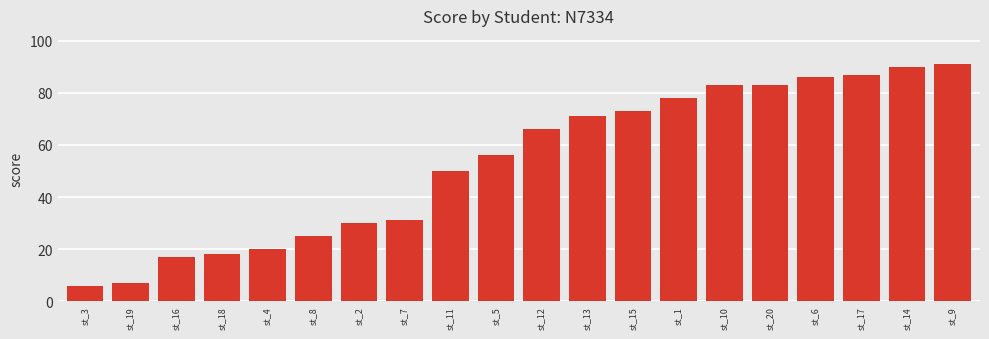

Which label corresponds to the smallest value in the chart?

st_3